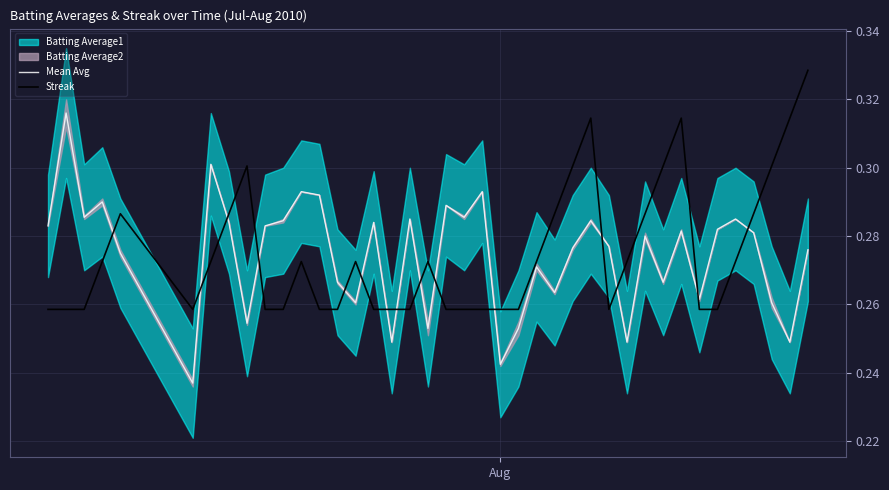

How many Streak values are between 0 and 1?

40